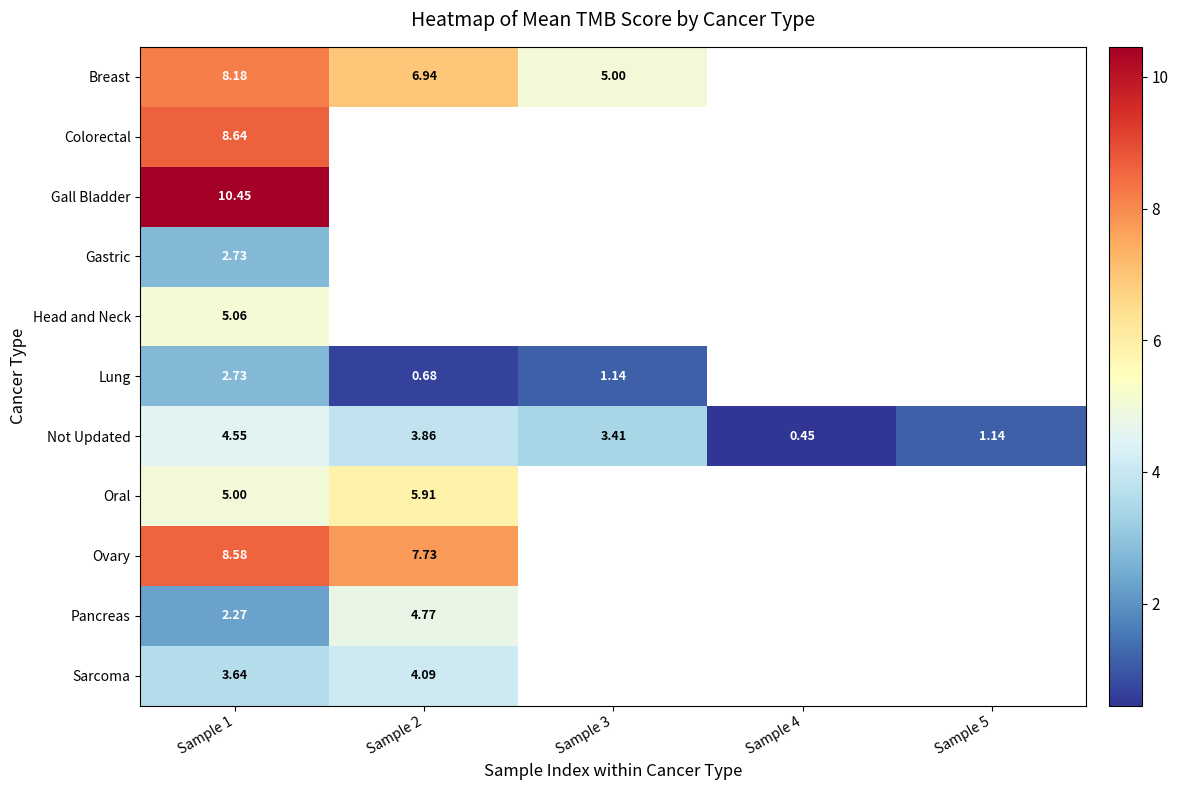

What is the greatest value displayed?

10.5